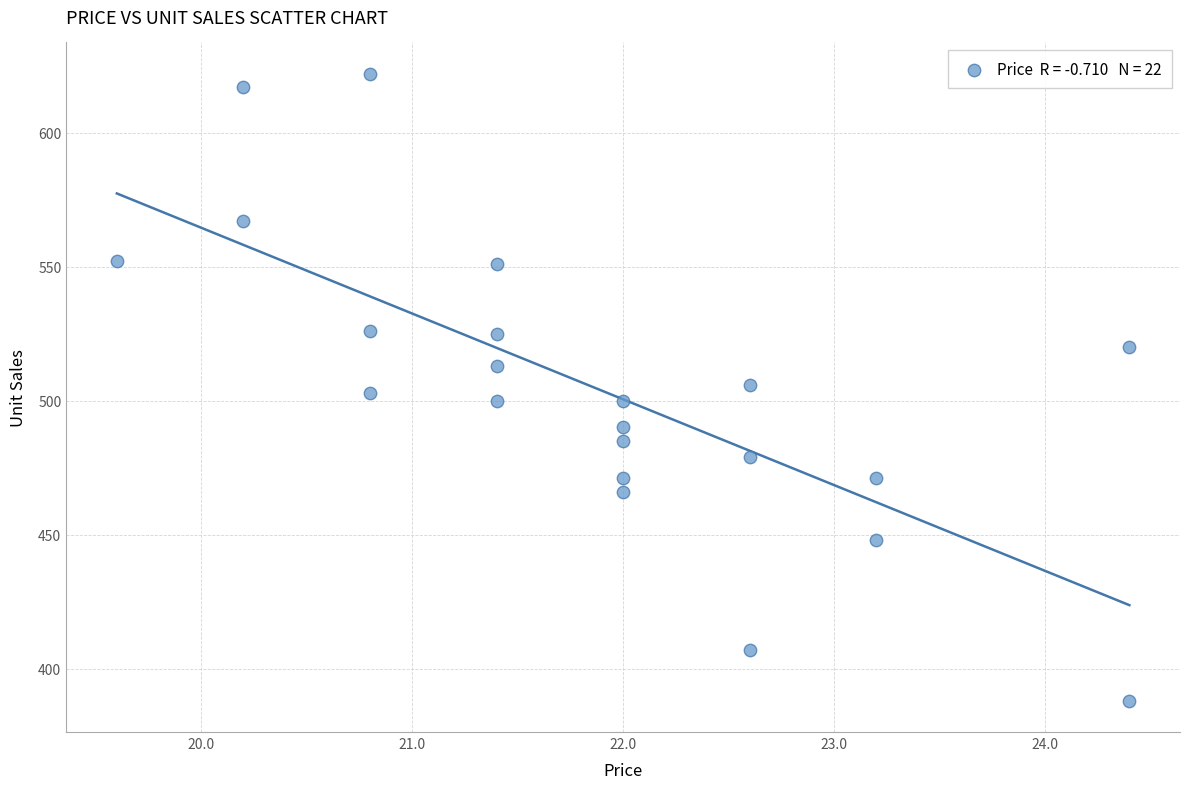

What is the range of Y values (max minus min)?

234